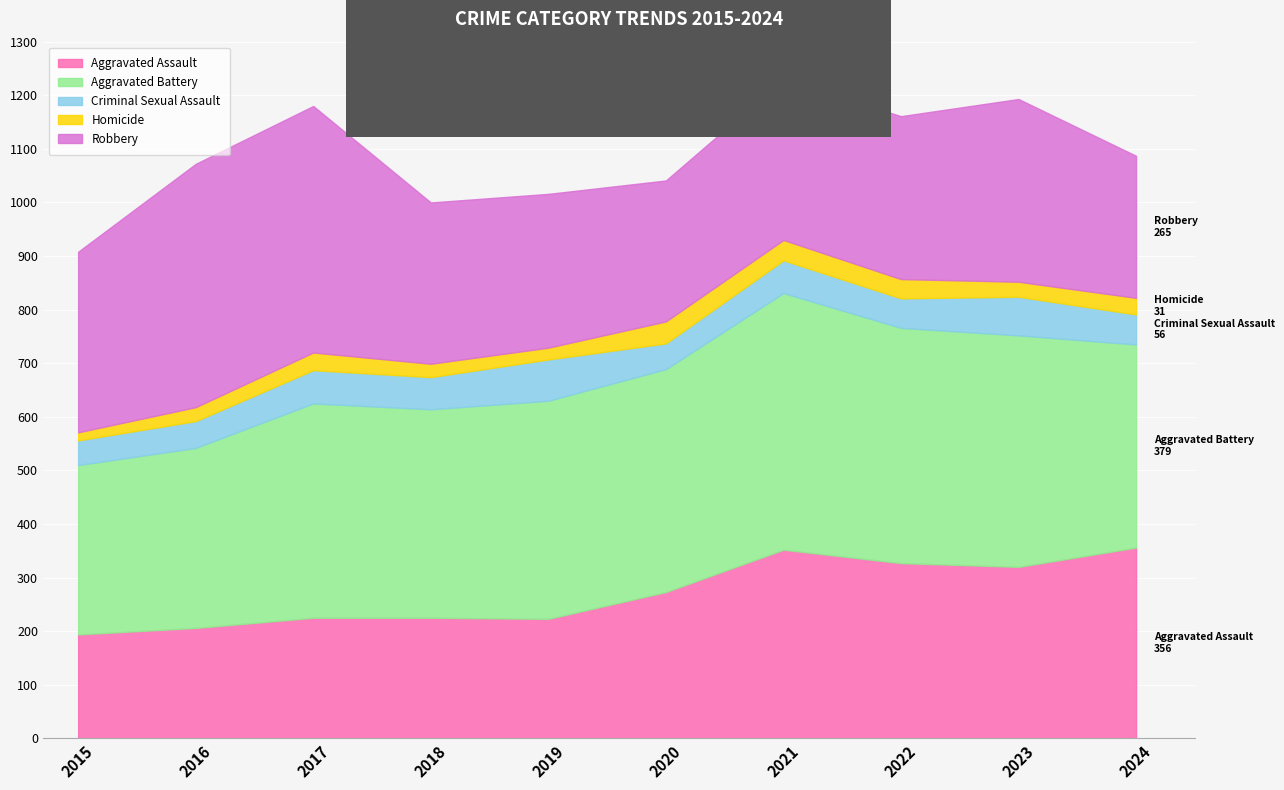

How many distinct data groups are displayed?

5